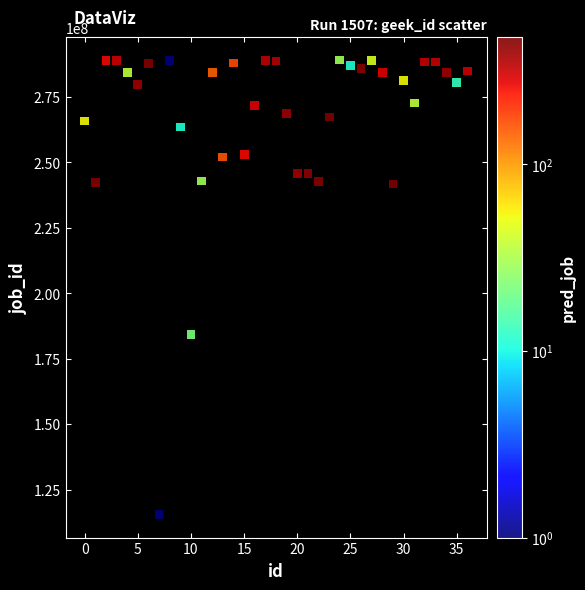

What is the range of Y values (max minus min)?

173673968